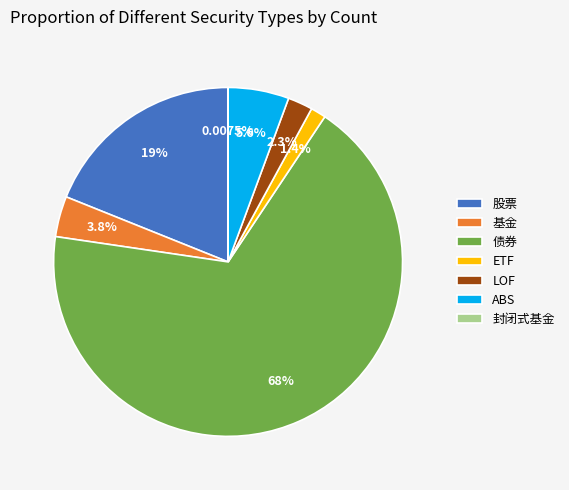

What percentage is the 基金 slice, to the nearest percent?

4%